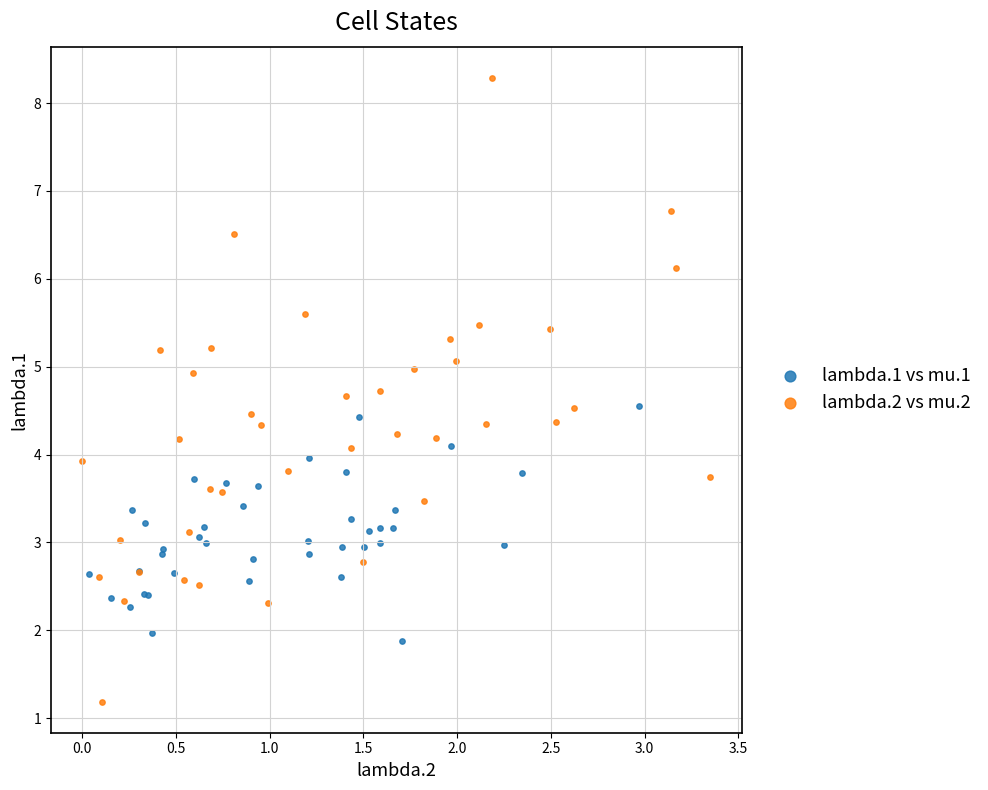

Which series reaches the maximum Y coordinate?

lambda.2 vs mu.2